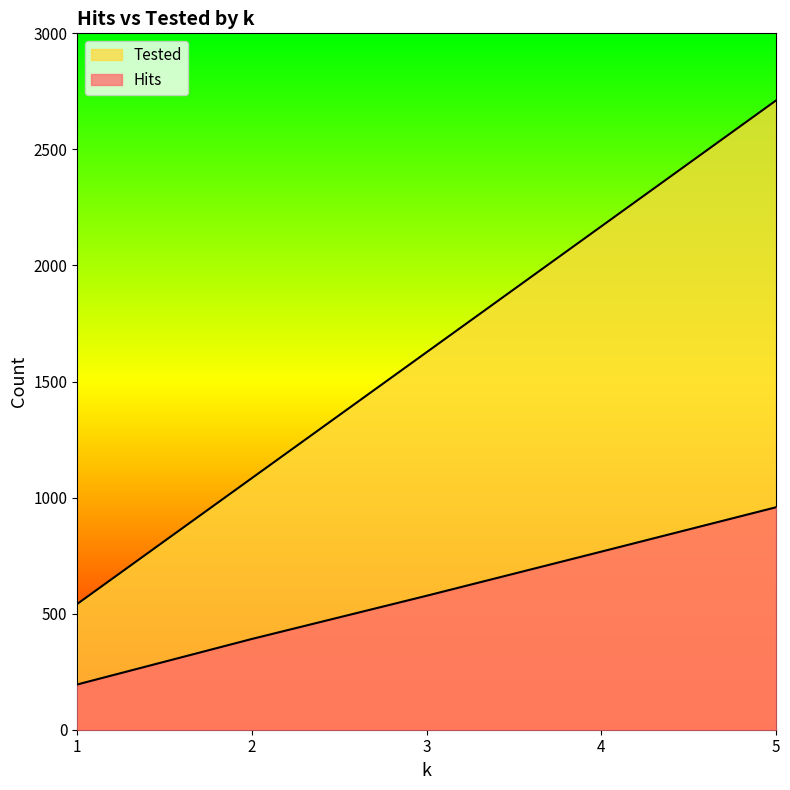

Which category has the highest value in the Hits series?

5